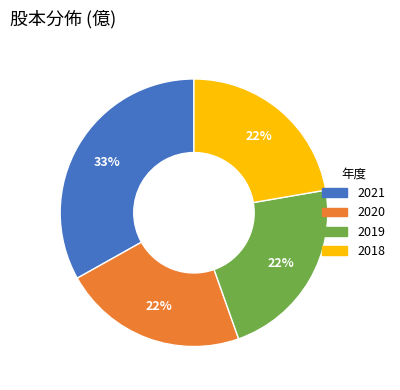

Which slice is the largest?

2021